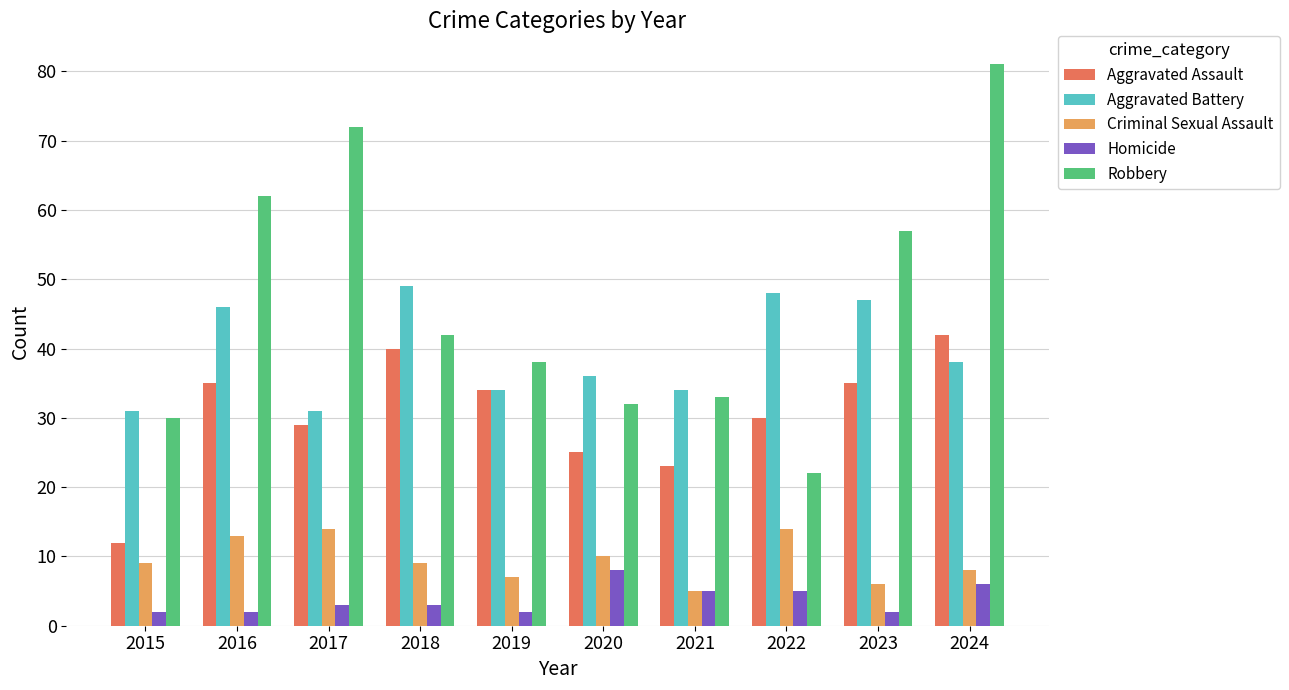

Which category has the highest value across all series?

2024